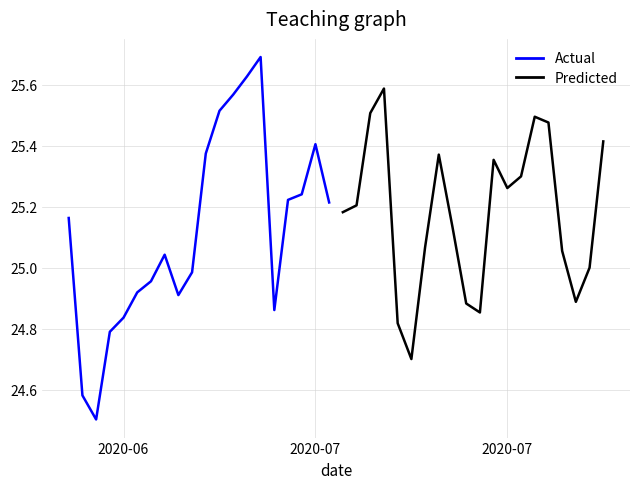

What is the lowest value of the Predicted series?

24.7